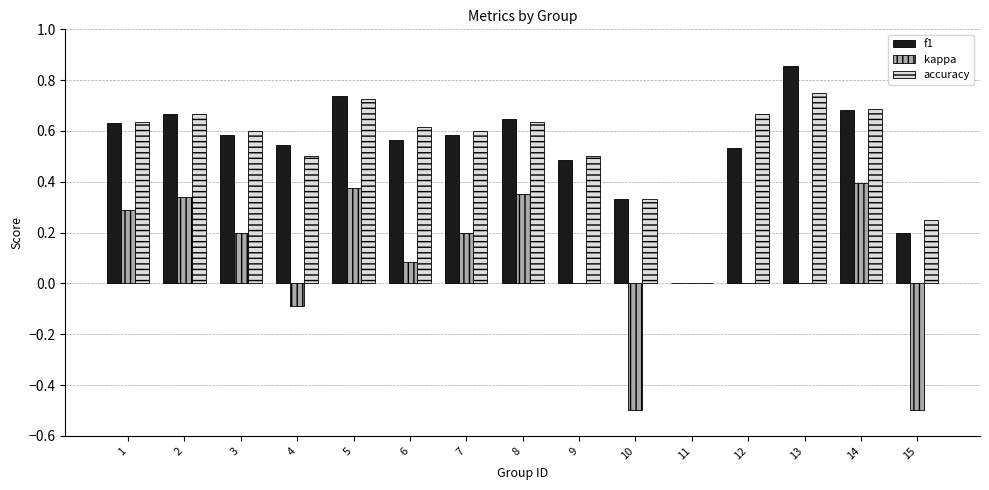

Which series changed the most between 9 and 10?

kappa